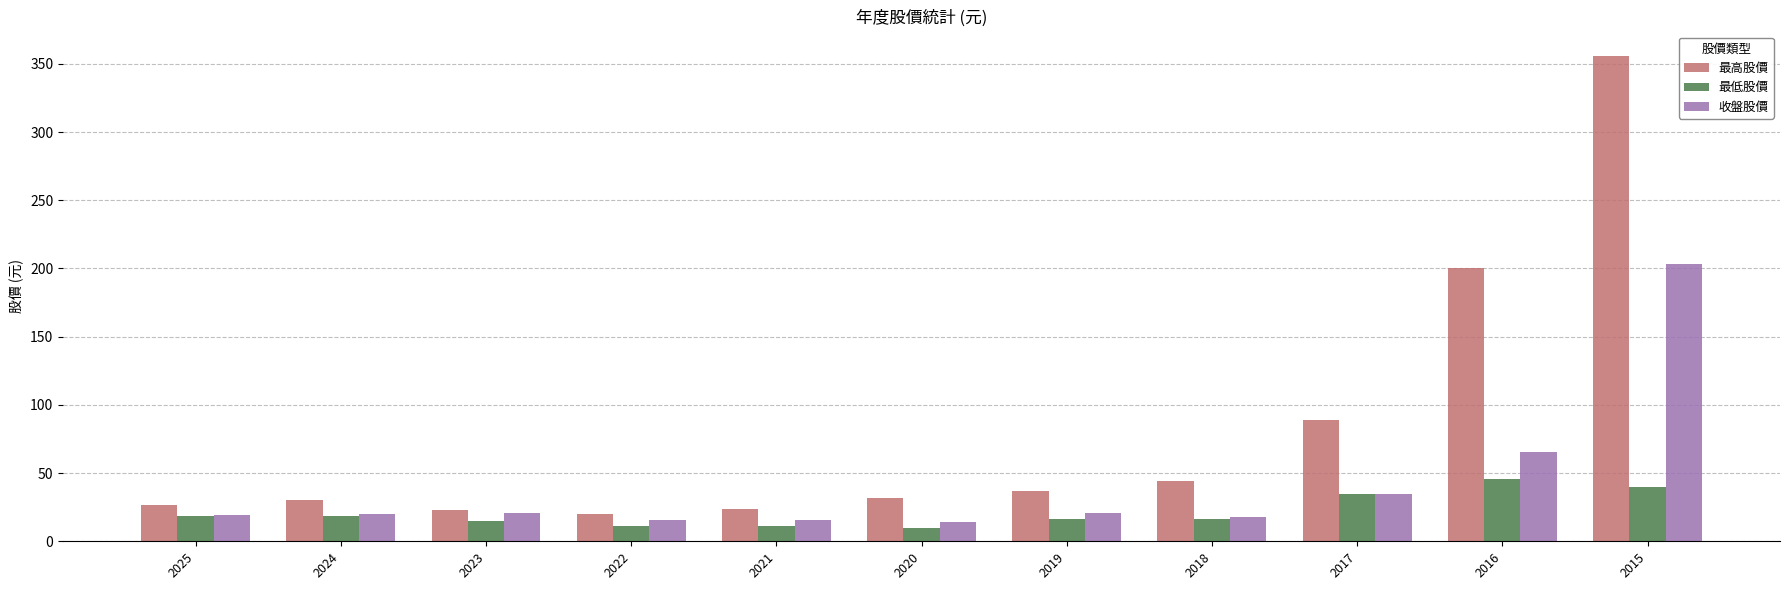

Which series changed the most between 2018 and 2016?

最高股價